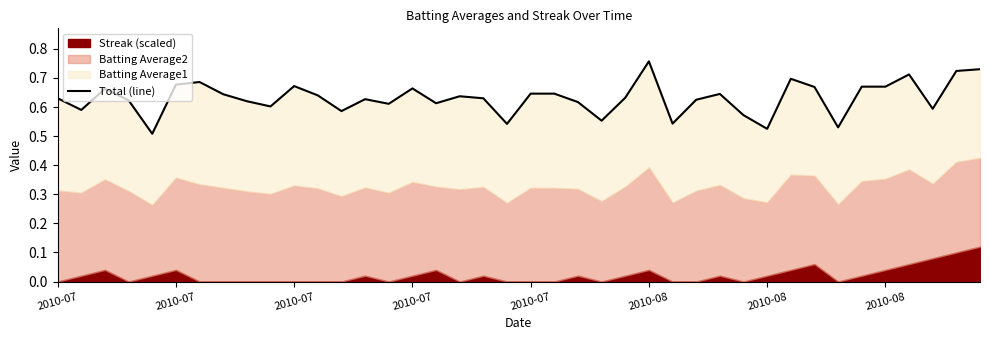

At which label is the value closest to 0?

2010-07